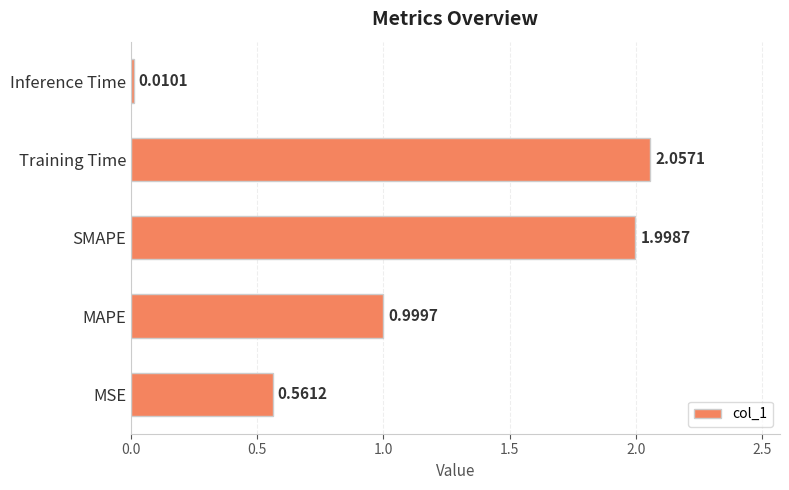

Which category has the highest value across all series?

Training Time